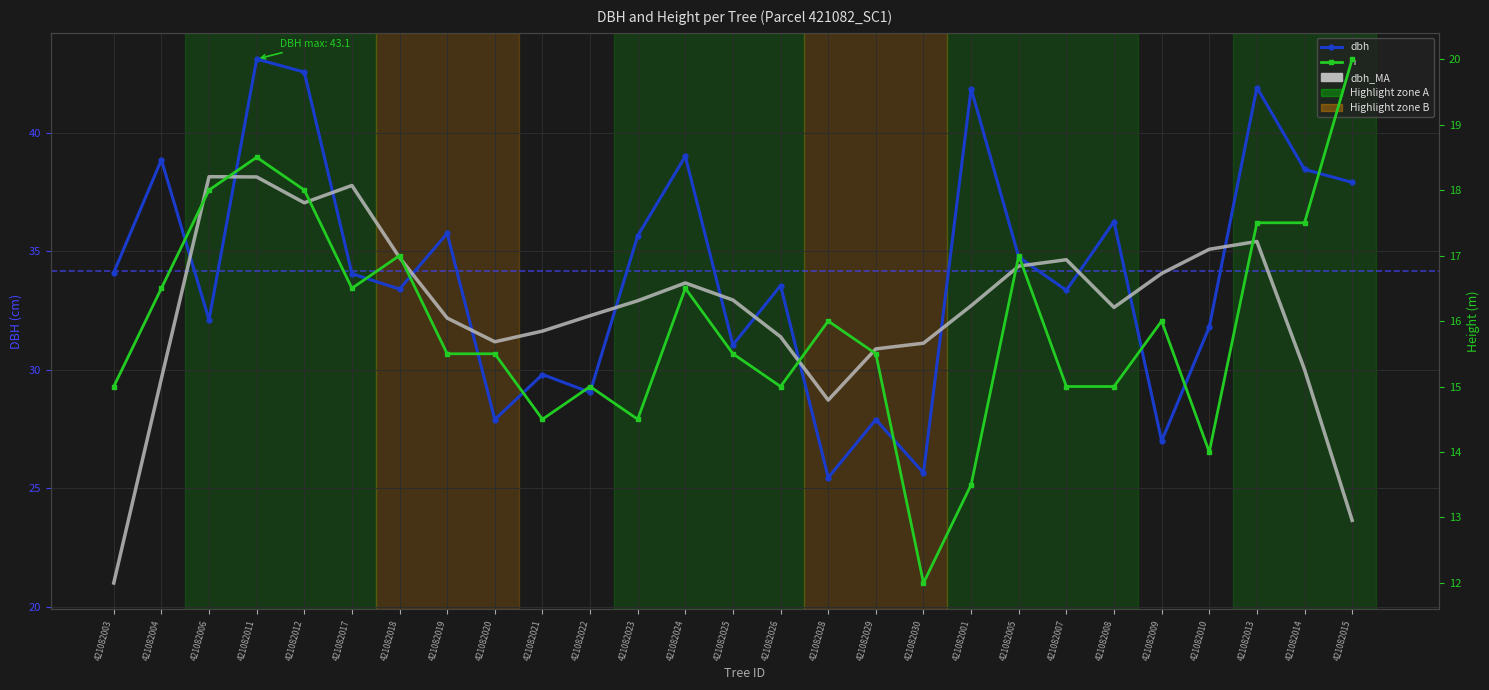

Reading right to left, extract all data points from this chart.

dbh: 421082015=37.9	421082014=38.5	421082013=41.9	421082010=31.8	421082009=27.0	421082008=36.2	421082007=33.4	421082005=34.8	421082001=41.9	421082030=25.6	421082029=27.9	421082028=25.4	421082026=33.5	421082025=31.1	421082024=39.0	421082023=35.6	421082022=29.1	421082021=29.8	421082020=27.9	421082019=35.8	421082018=33.4	421082017=34.0	421082012=42.5	421082011=43.1	421082006=32.1	421082004=38.9	421082003=34.1
dbh_MA: 421082015=23.7	421082014=30.0	421082013=35.4	421082010=35.1	421082009=34.1	421082008=32.6	421082007=34.6	421082005=34.4	421082001=32.7	421082030=31.1	421082029=30.9	421082028=28.7	421082026=31.4	421082025=32.9	421082024=33.7	421082023=32.9	421082022=32.3	421082021=31.6	421082020=31.2	421082019=32.2	421082018=34.7	421082017=37.8	421082012=37.0	421082011=38.1	421082006=38.1	421082004=29.6	421082003=21.0
h: 421082015=20.0	421082014=17.5	421082013=17.5	421082010=14.0	421082009=16.0	421082008=15.0	421082007=15.0	421082005=17.0	421082001=13.5	421082030=12.0	421082029=15.5	421082028=16.0	421082026=15.0	421082025=15.5	421082024=16.5	421082023=14.5	421082022=15.0	421082021=14.5	421082020=15.5	421082019=15.5	421082018=17.0	421082017=16.5	421082012=18.0	421082011=18.5	421082006=18.0	421082004=16.5	421082003=15.0